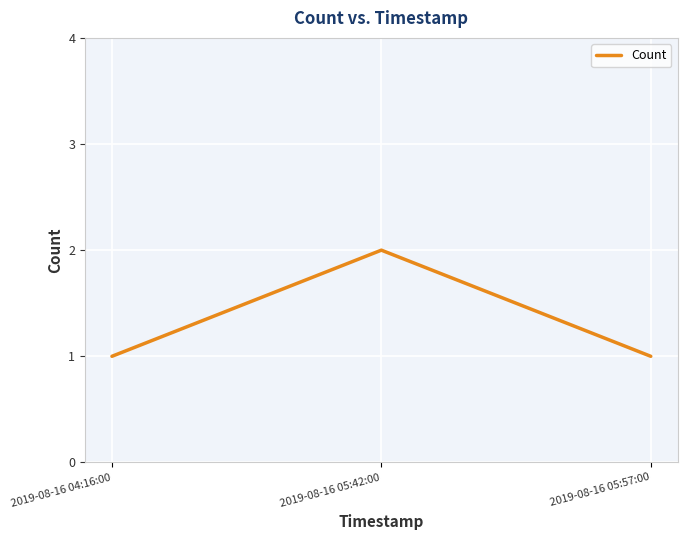

The value at 2019-08-16 04:16:00 is 1. True or false?

True